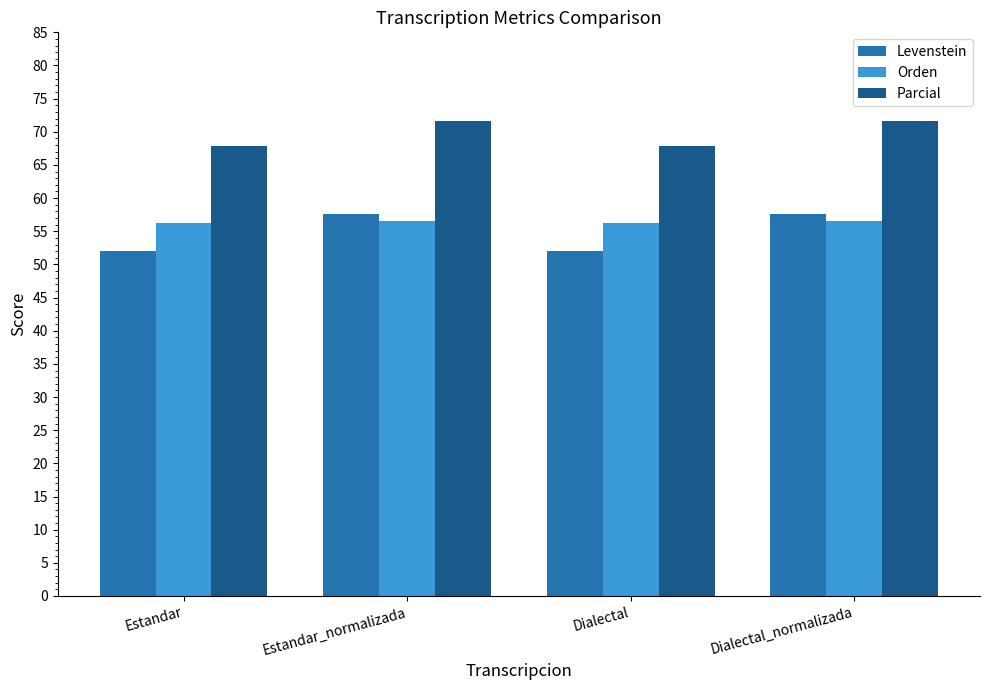

Is it true that Orden equals 56.5 at Estandar_normalizada?

True